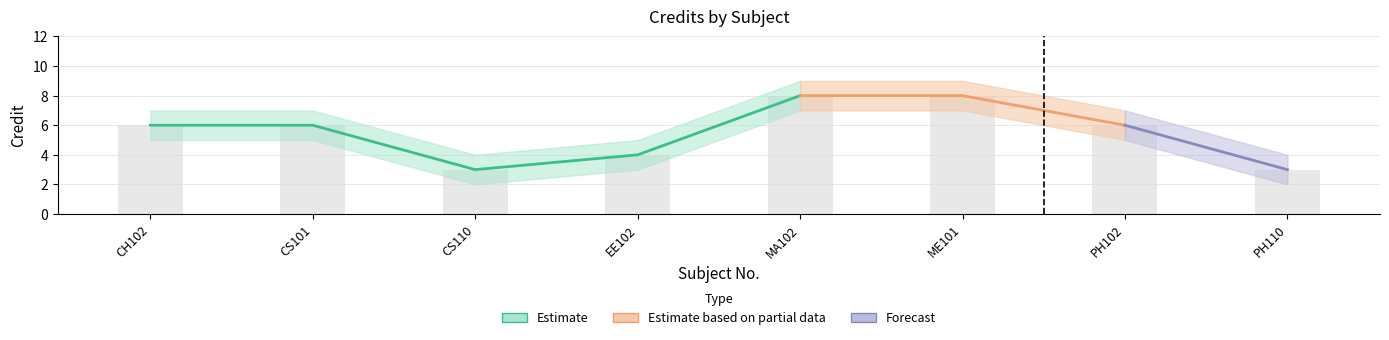

At which category is the sum across all series the highest?

MA102